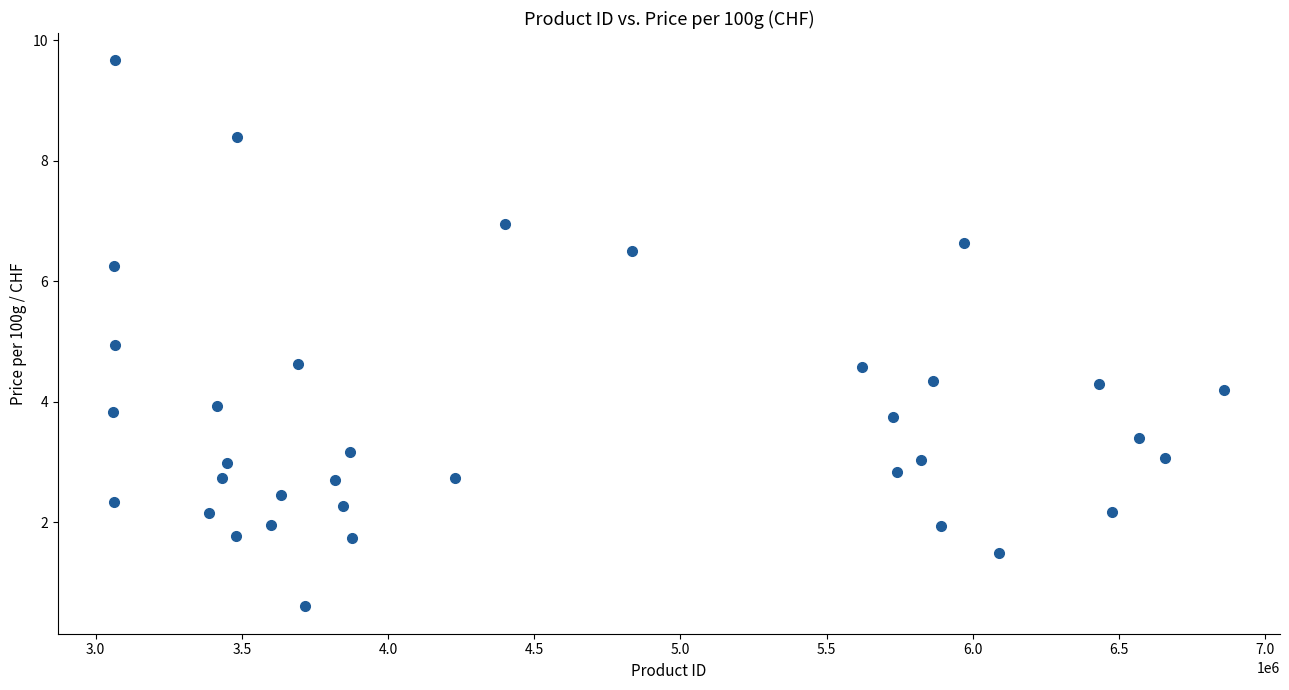

What is the range of X values (max minus min)?

3800821.0